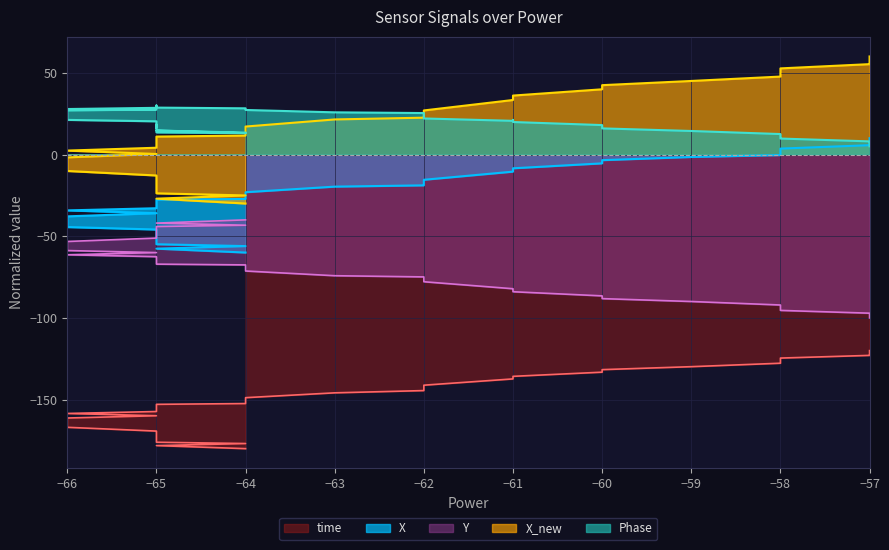

Between −66 and −65, which is larger?

−66